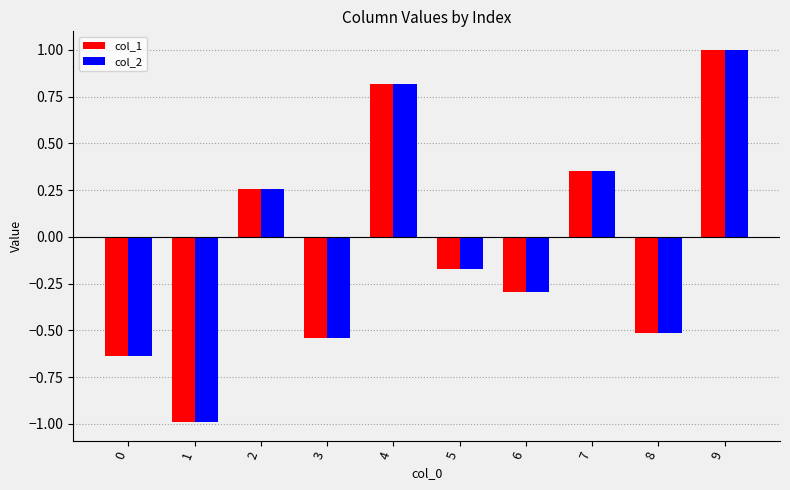

True or false: col_2 has a value of -0.5 at 8.

True